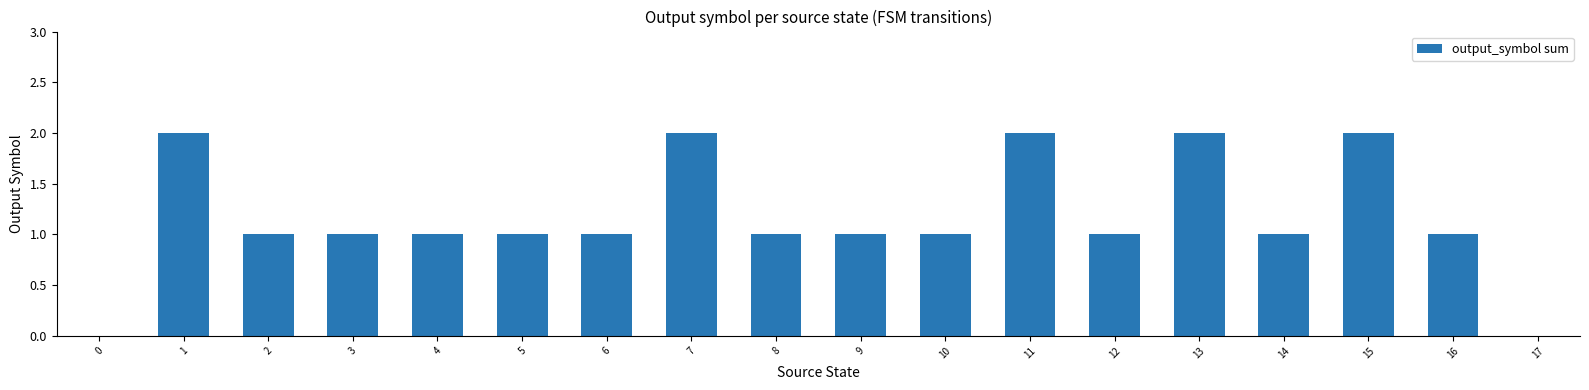

What is the greatest value displayed?

2